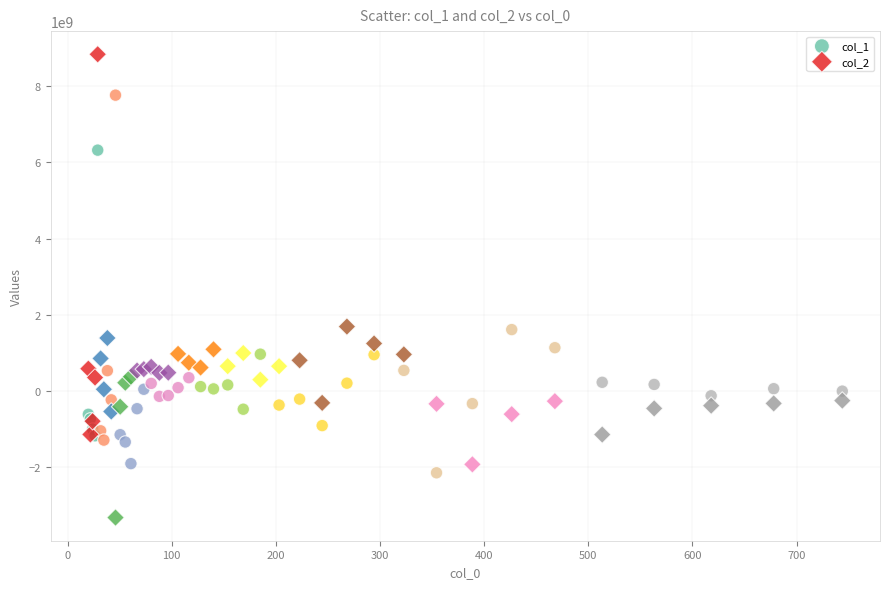

Which series has the widest spread of Y values?

col_2